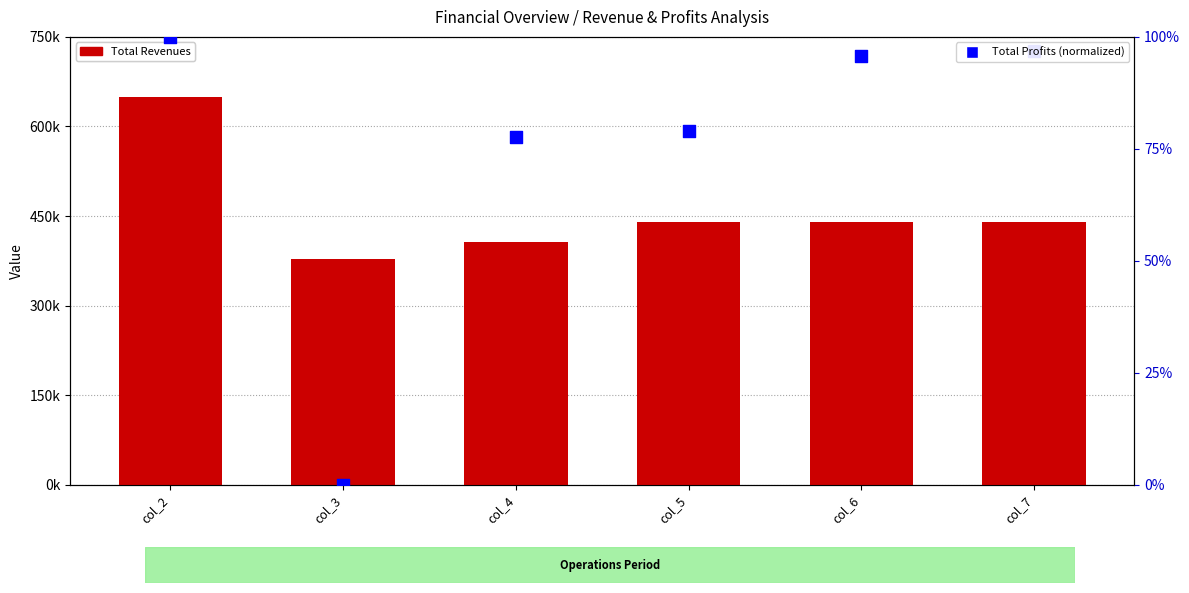

Which series has the largest Y range (max minus min)?

Total Revenues